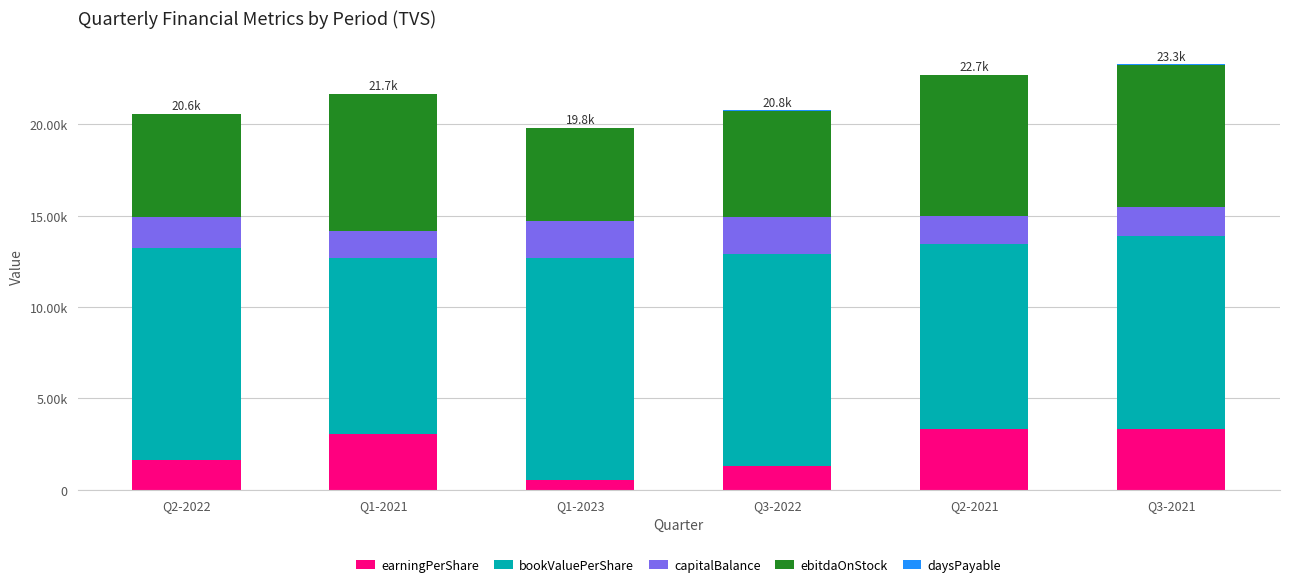

Are the bars grouped side by side (vs. stacked)?

No